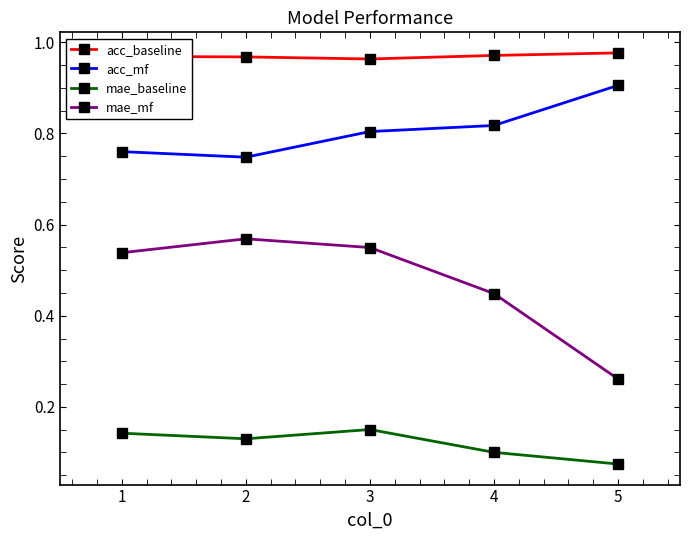

Where is acc_mf nearest to the value 0?

2